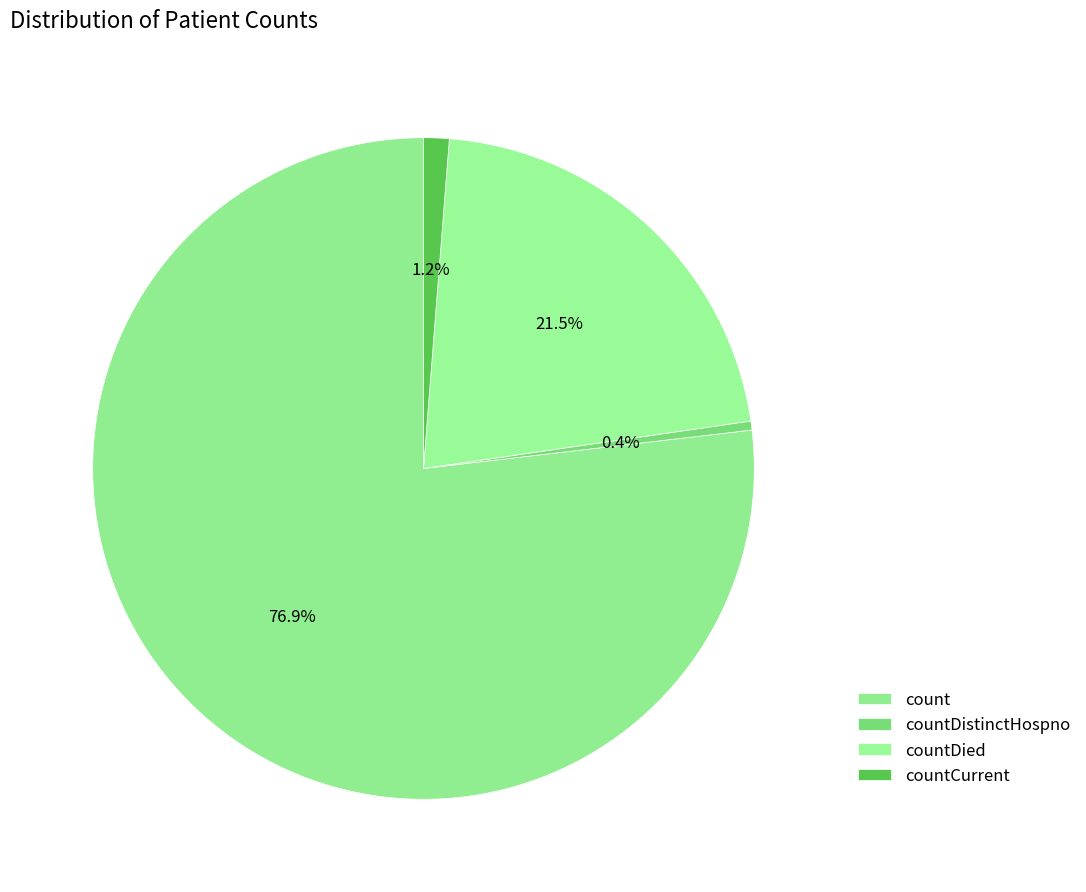

How many segments does this pie chart have?

4